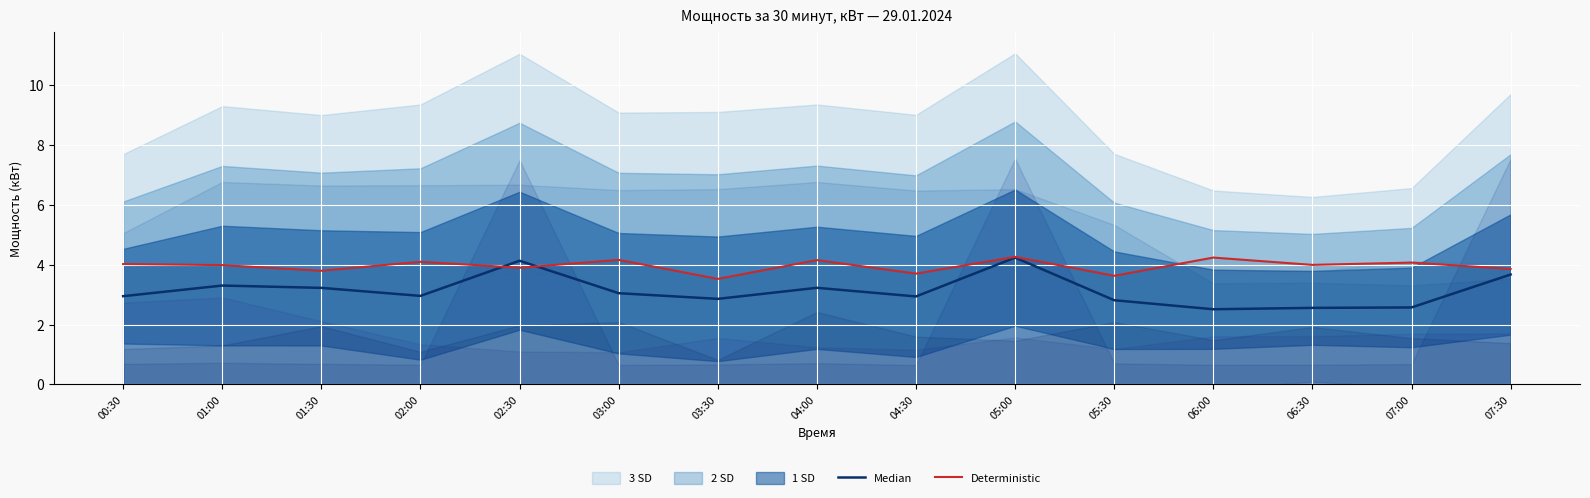

Reading left to right, what are all the values shown in this chart?

Median: 2.9	3.3	3.2	3.0	4.1	3.0	2.9	3.2	2.9	4.2	2.8	2.5	2.6	2.6	3.7
Deterministic: 4.0	4.0	3.8	4.1	3.9	4.2	3.5	4.2	3.7	4.3	3.6	4.2	4.0	4.1	3.9